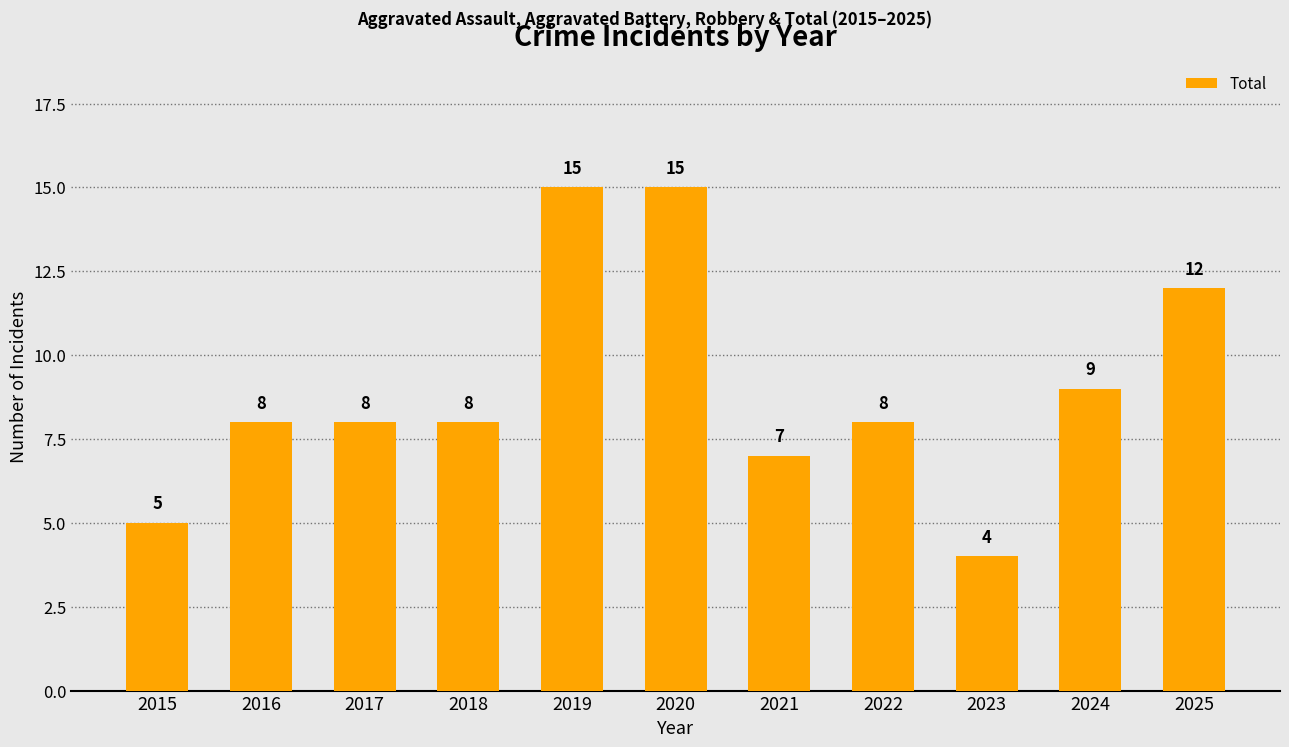

What is the ratio of the value at 2017 to the value at 2024?

0.9